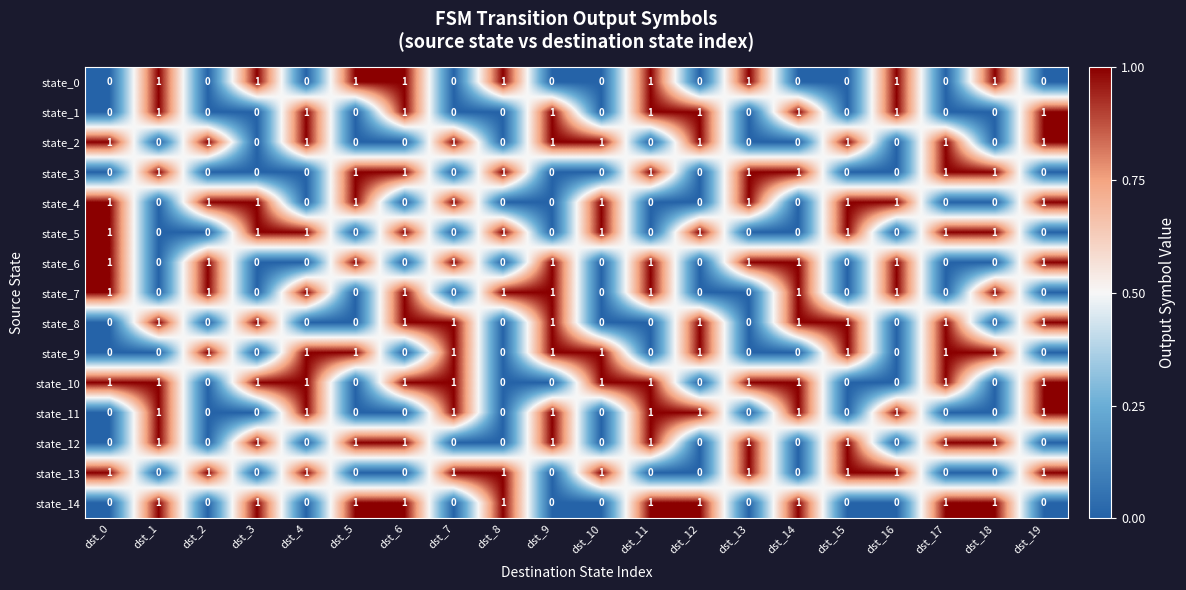

Is it true that state_11 equals 1 at dst_9?

True